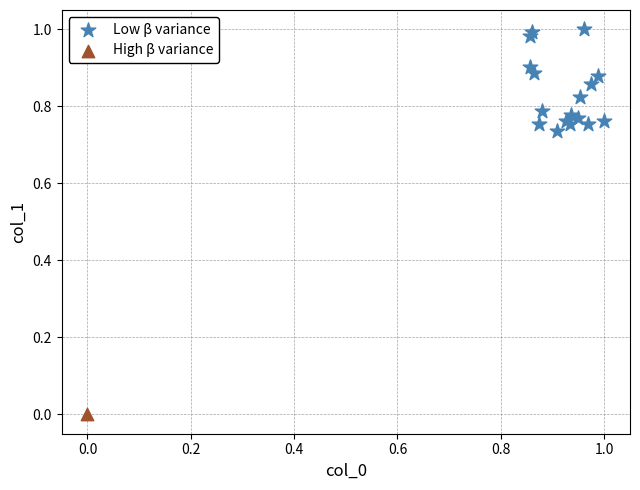

What are all the series names shown in the legend?

Low β variance, High β variance